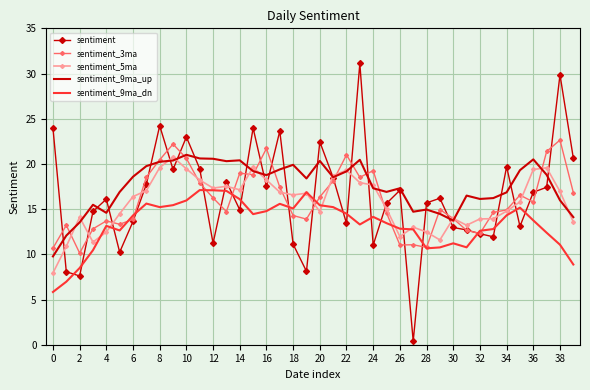

What is the greatest value displayed?

31.1